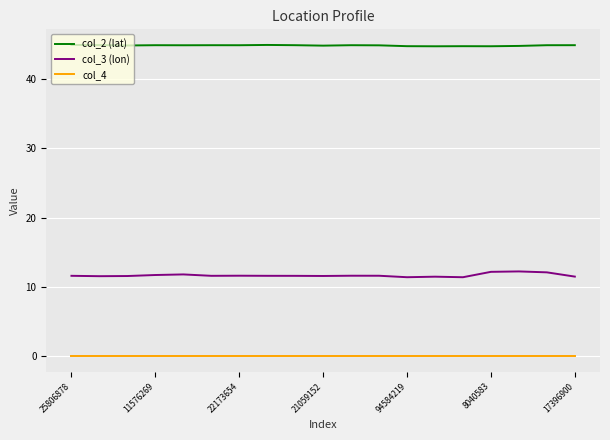

What is the minimum value for col_3 (lon)?

11.4